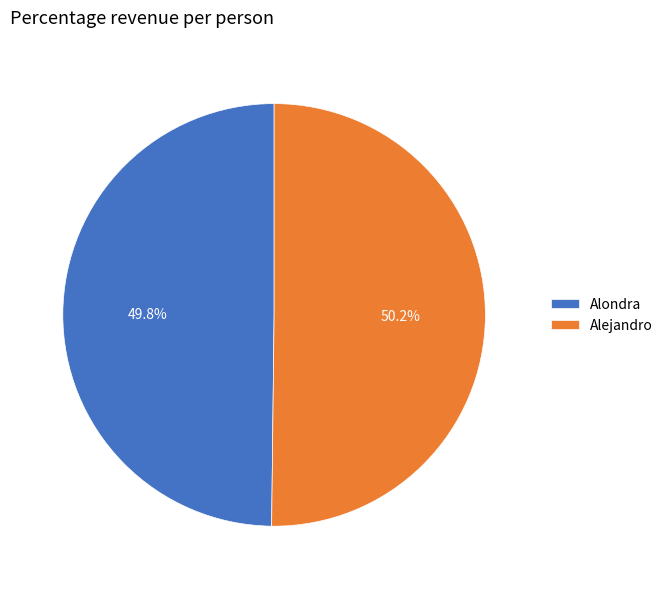

Is there any slice that represents more than half of the pie?

Yes